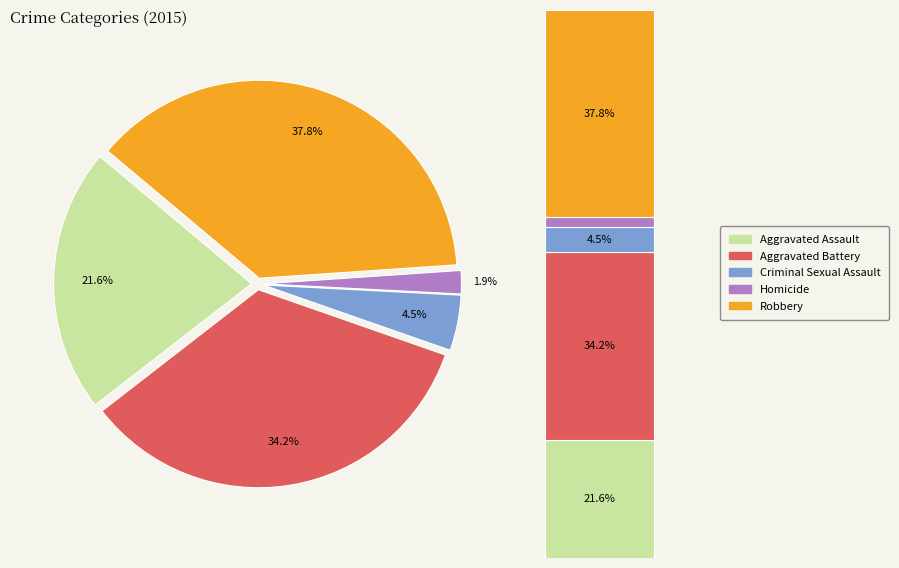

To the nearest percent, what portion does Aggravated Assault represent?

22%